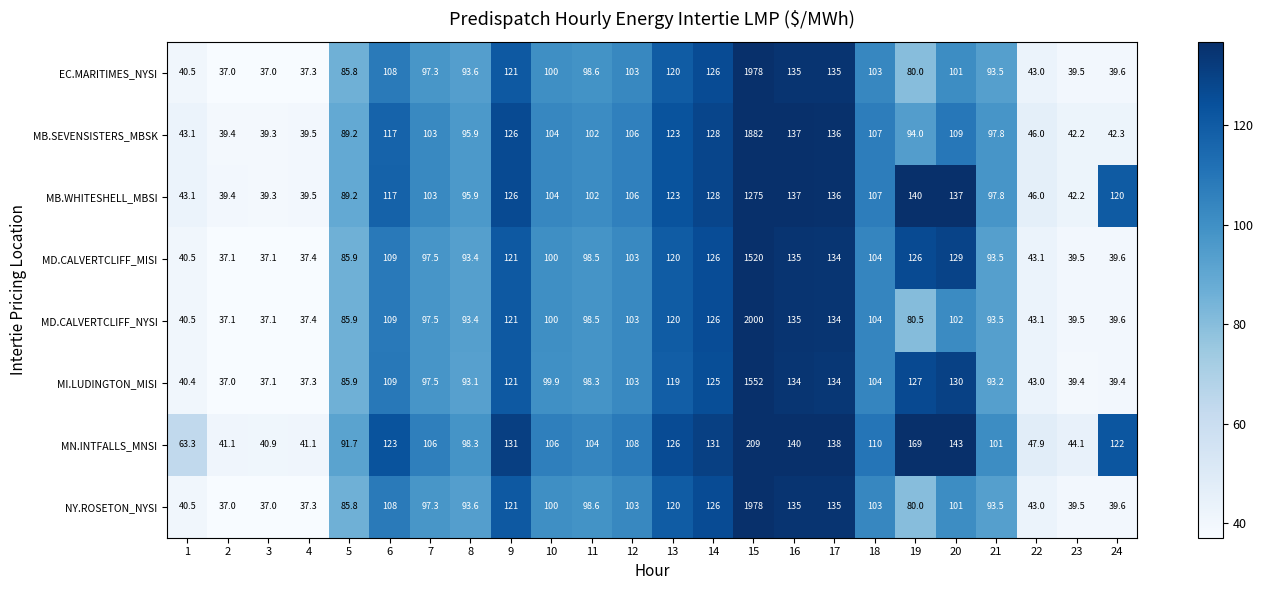

What is the average value of the MD.CALVERTCLIFF_MISI series?

148.8